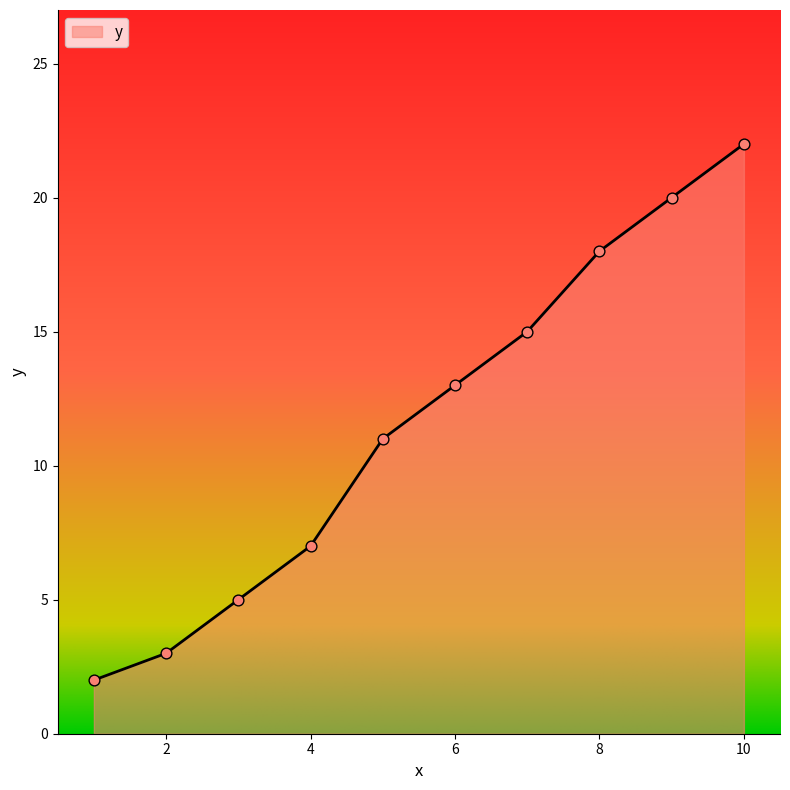

What is the difference between the maximum and minimum values?

20